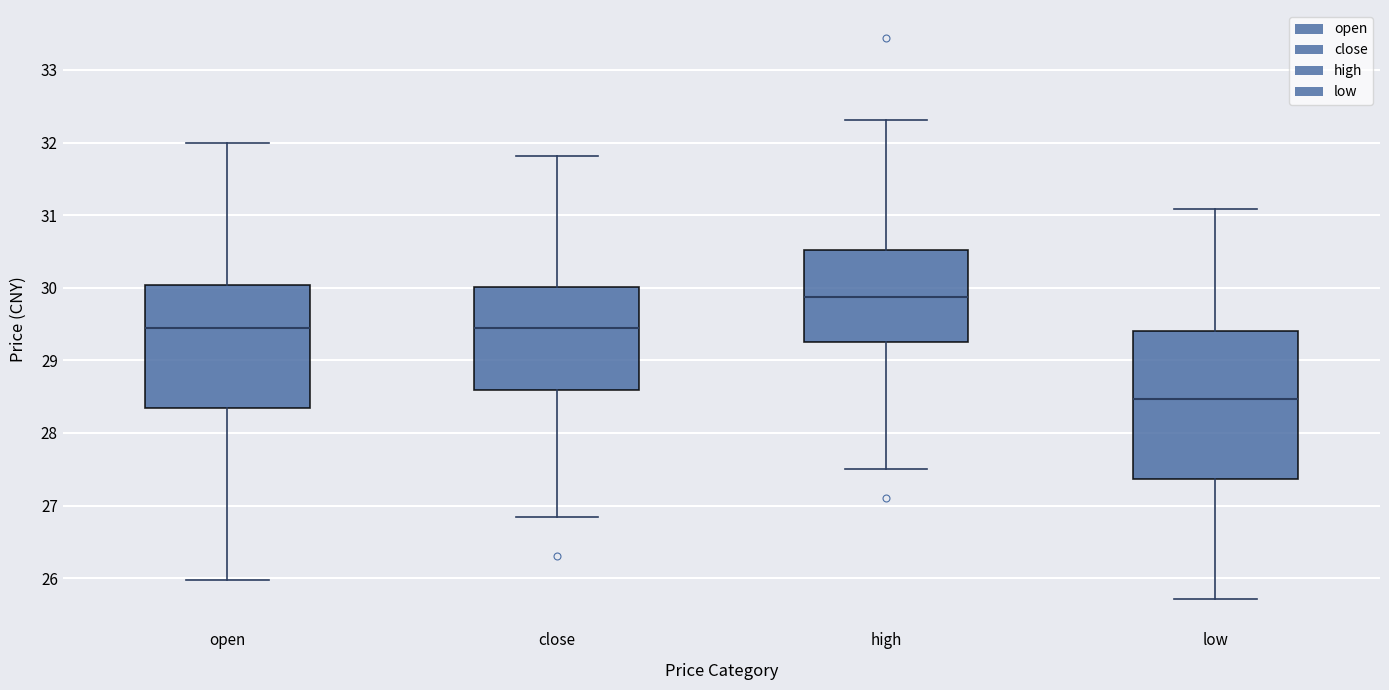

Reading left to right, read every box against the y-axis: the position of its median line, the range the box covers, and the ends of its whiskers. The values are not printed on the chart, so give them approximately, as read against the axis.

open: median 29.5, box 28.3 to 30.0, whiskers 26.0 to 32.0
close: median 29.5, box 28.6 to 30.0, whiskers 26.8 to 31.8
high: median 29.9, box 29.3 to 30.5, whiskers 27.5 to 32.3
low: median 28.5, box 27.4 to 29.4, whiskers 25.7 to 31.1